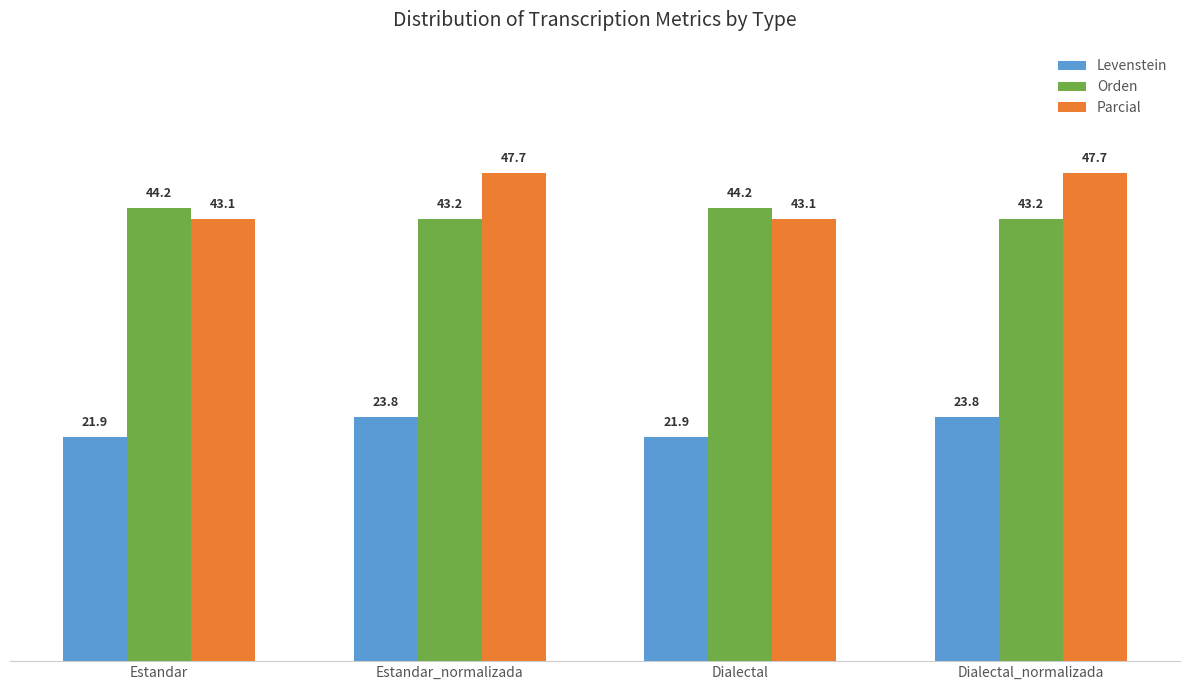

What is the difference between the highest and lowest values at Dialectal?

22.3